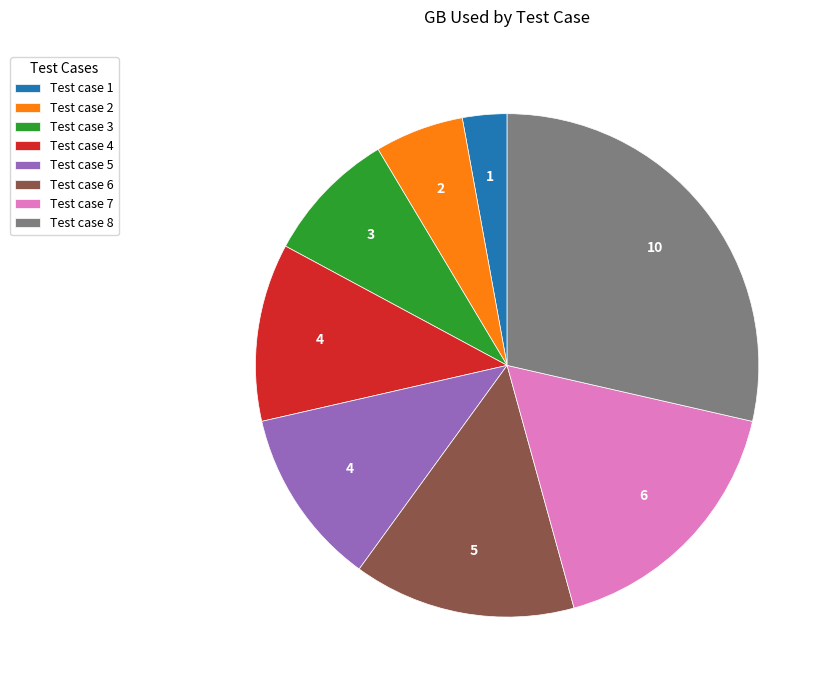

Between Test case 6 and Test case 3, which is larger?

Test case 6